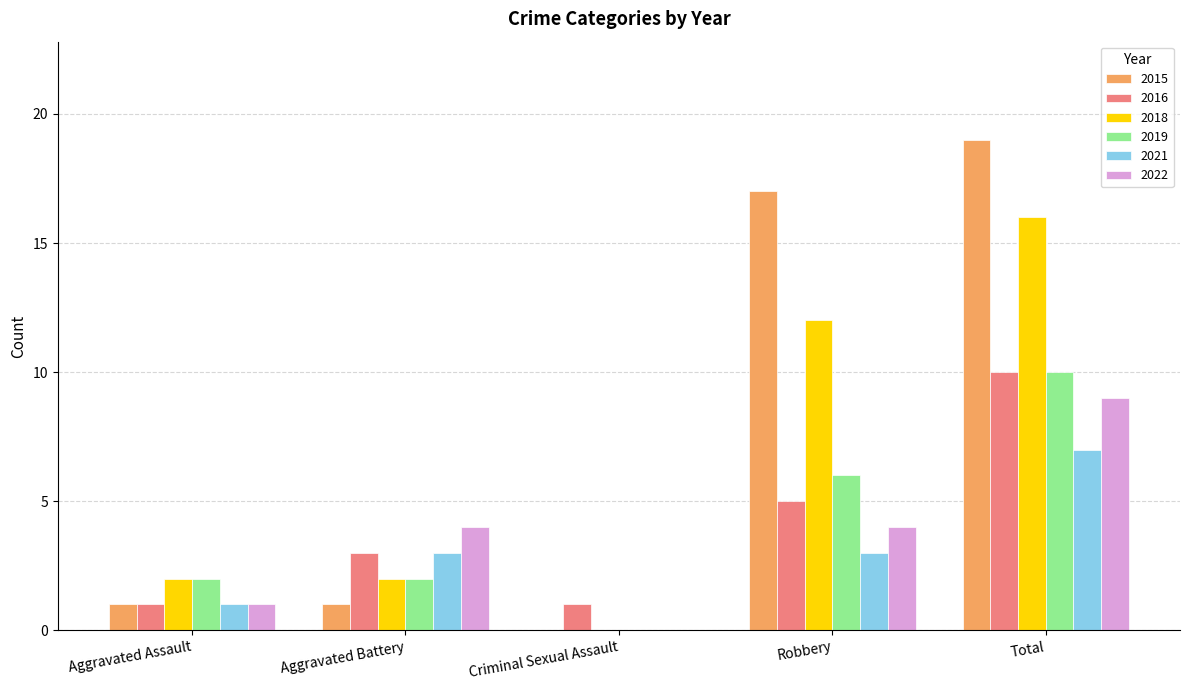

Count the 2018 values in the range 2 to 12.

3